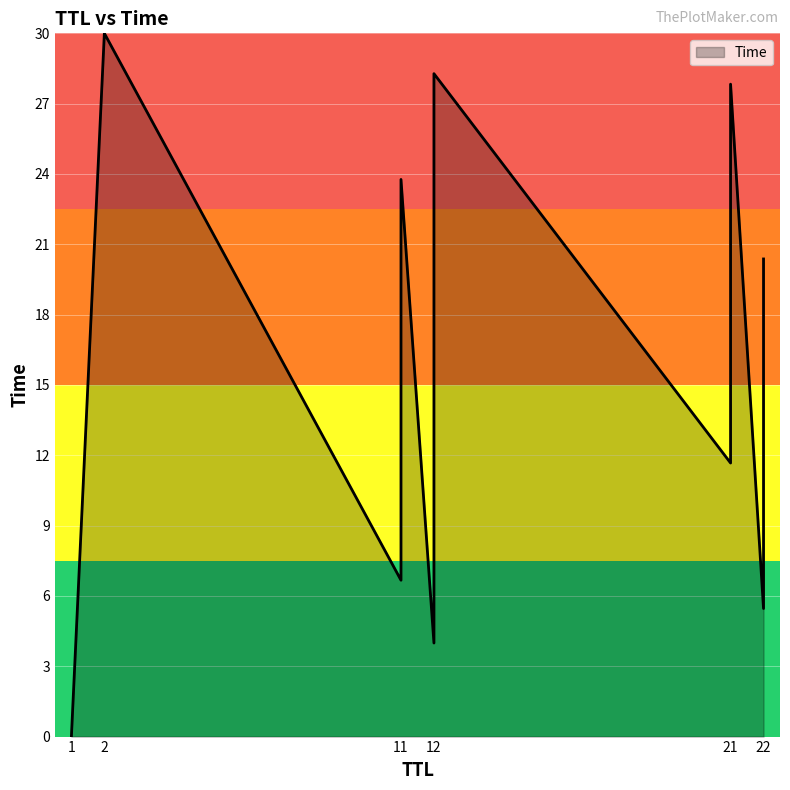

What is the difference between the maximum and second lowest values?

26.0